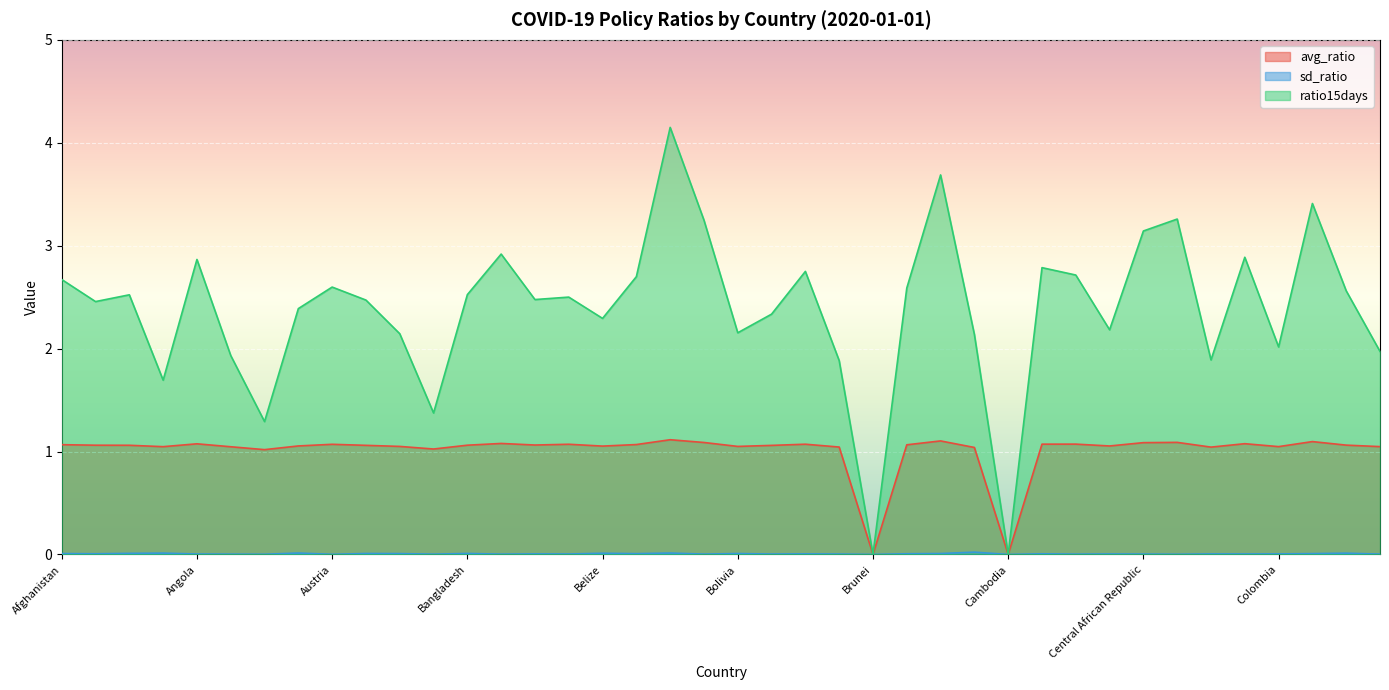

How many values in the sd_ratio series exceed 0?

38